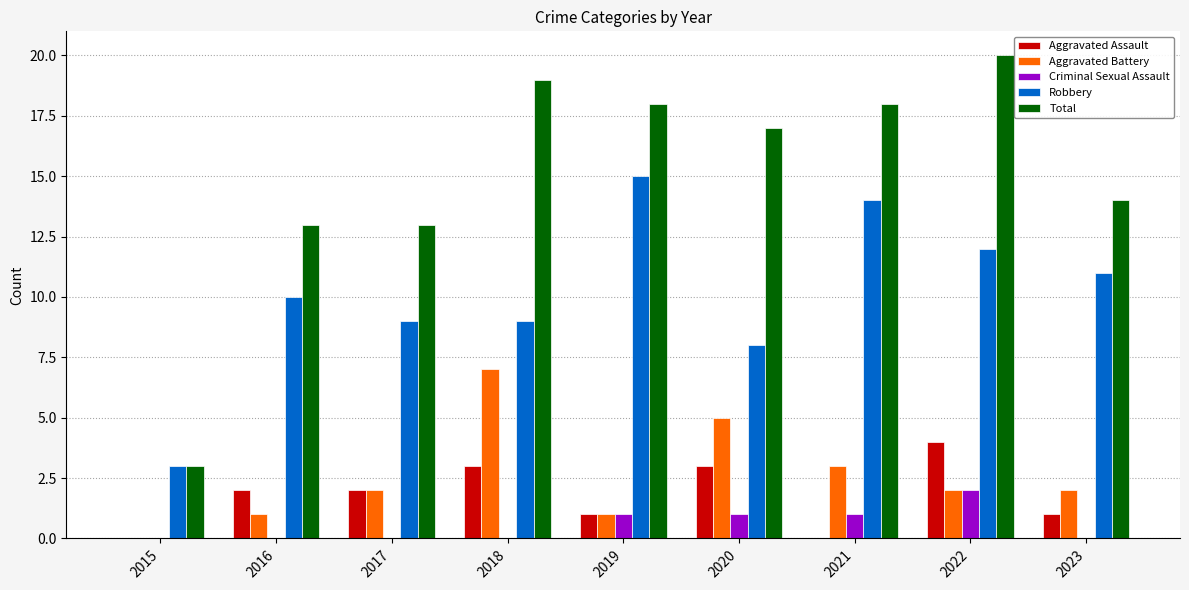

The value of Robbery at 2017 is 12. True or false?

False